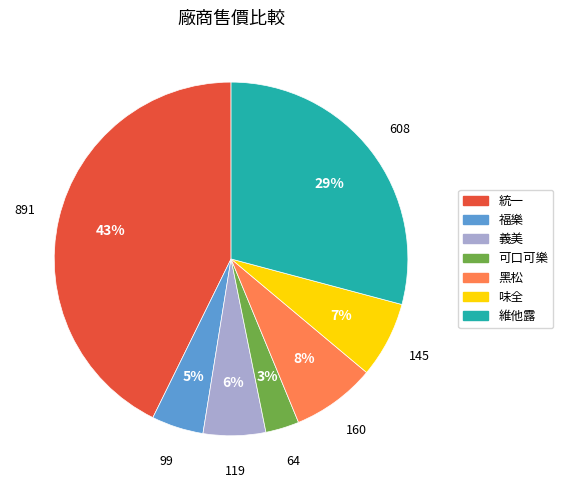

How many segments does this pie chart have?

7